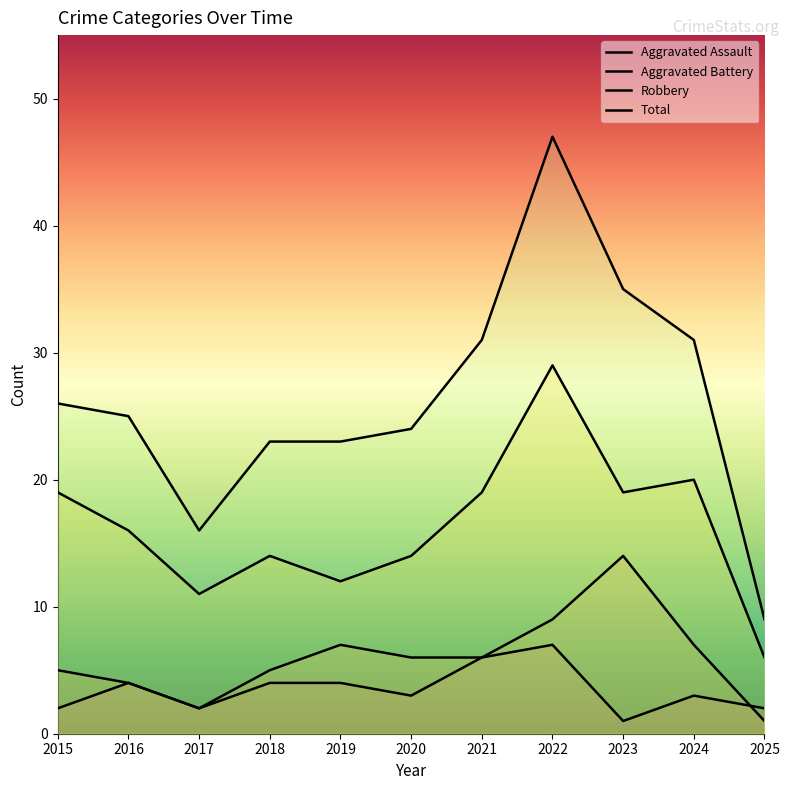

The Robbery series shows 20 at 2019. True or false?

False